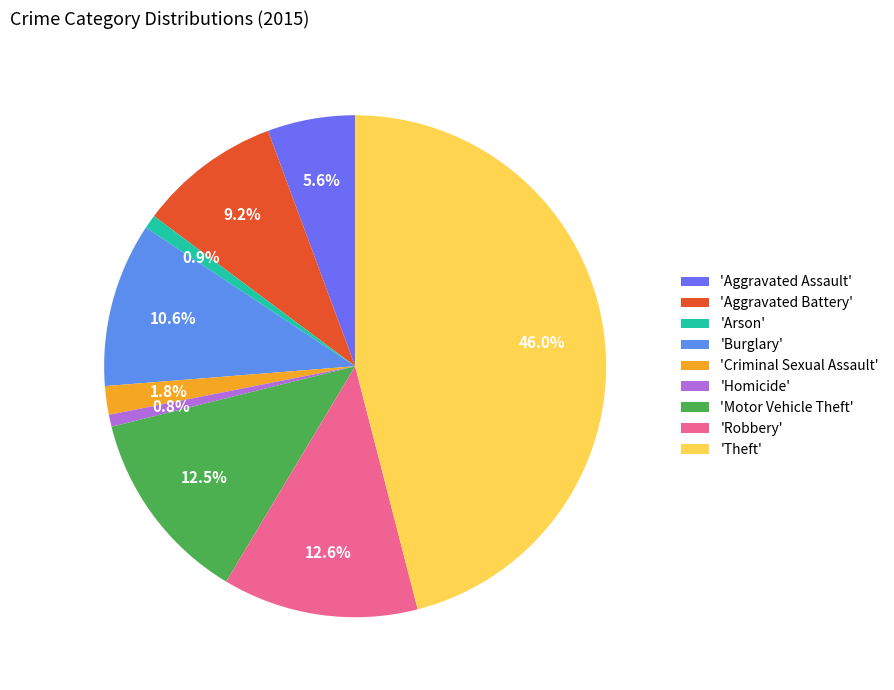

How many segments does this pie chart have?

9